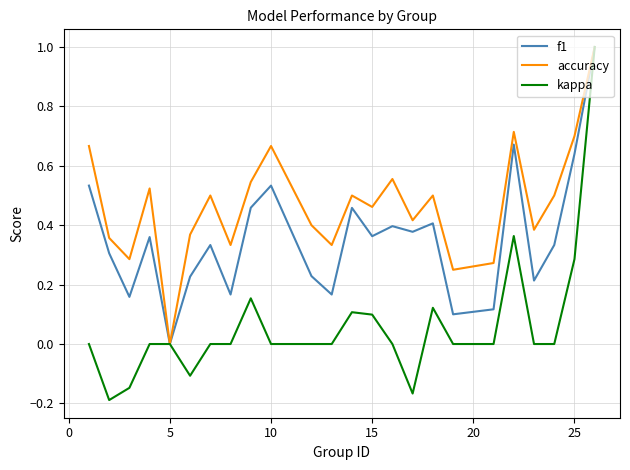

What is the maximum value shown in the chart?

1.0